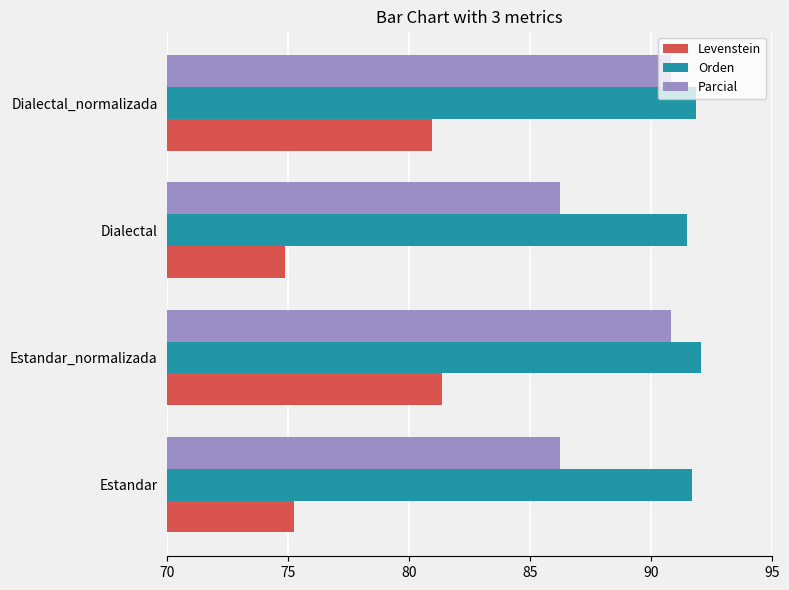

What value does the Parcial series have at Dialectal_normalizada?

90.8